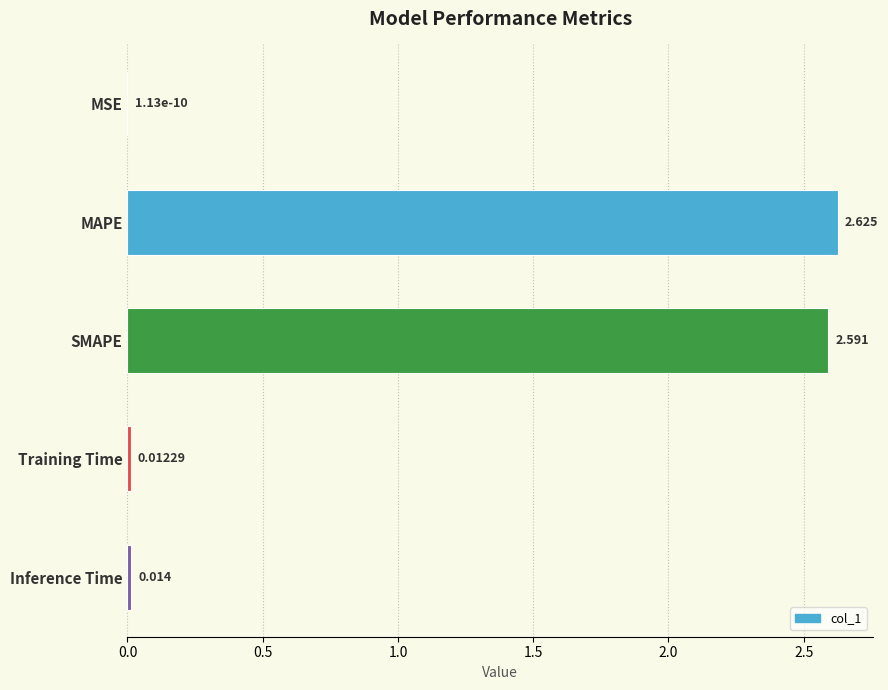

Which has a higher value, Inference Time or Training Time?

Inference Time